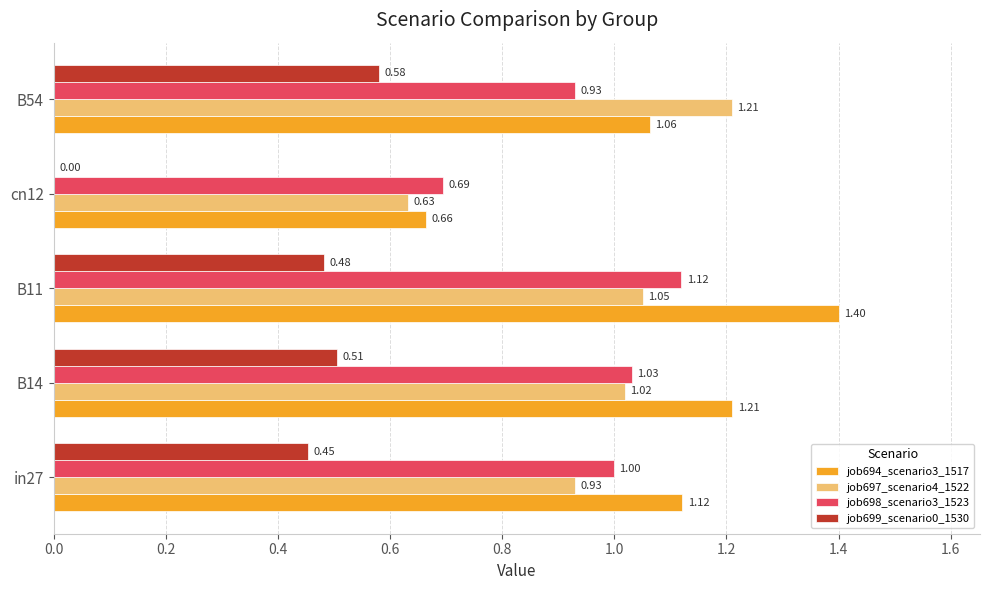

Which series has the largest total across all categories?

job694_scenario3_1517